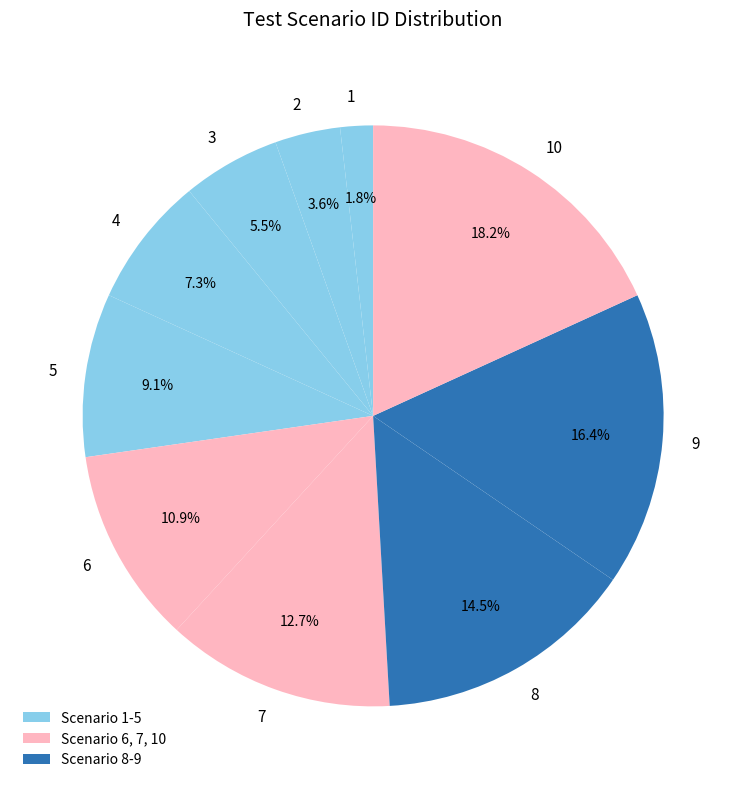

Rank the categories by value from lowest to highest.

1, 2, 3, 4, 5, 6, 7, 8, 9, 10